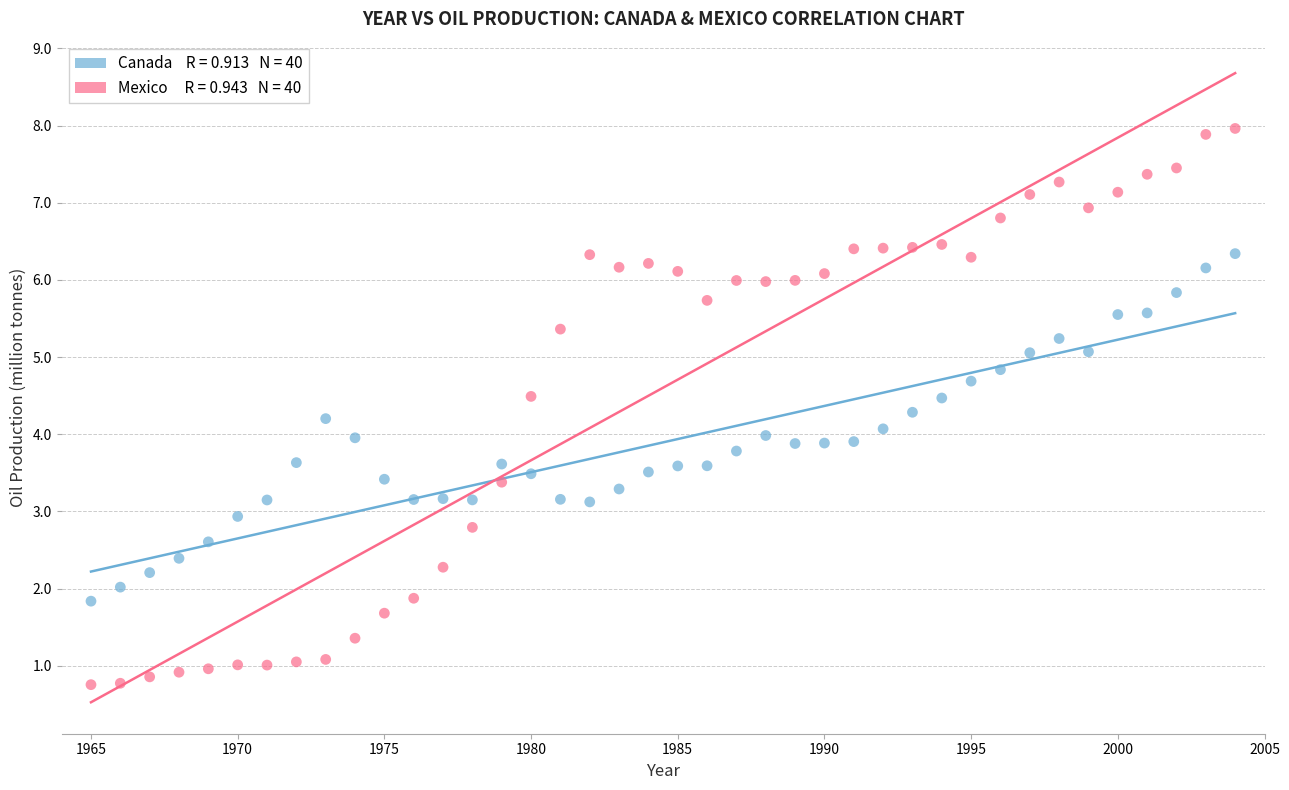

Across all data points, what is the range of Y values (max minus min)?

7.2